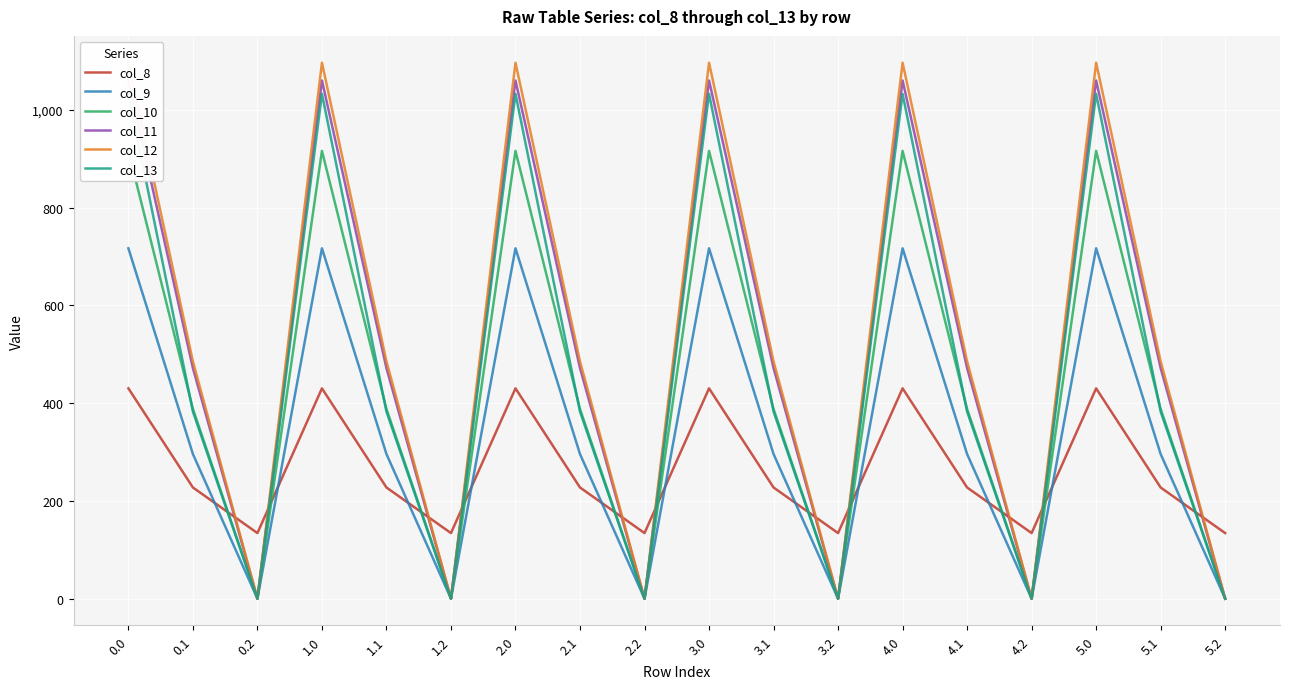

What is the total value across all series at 5.1?

2251.2